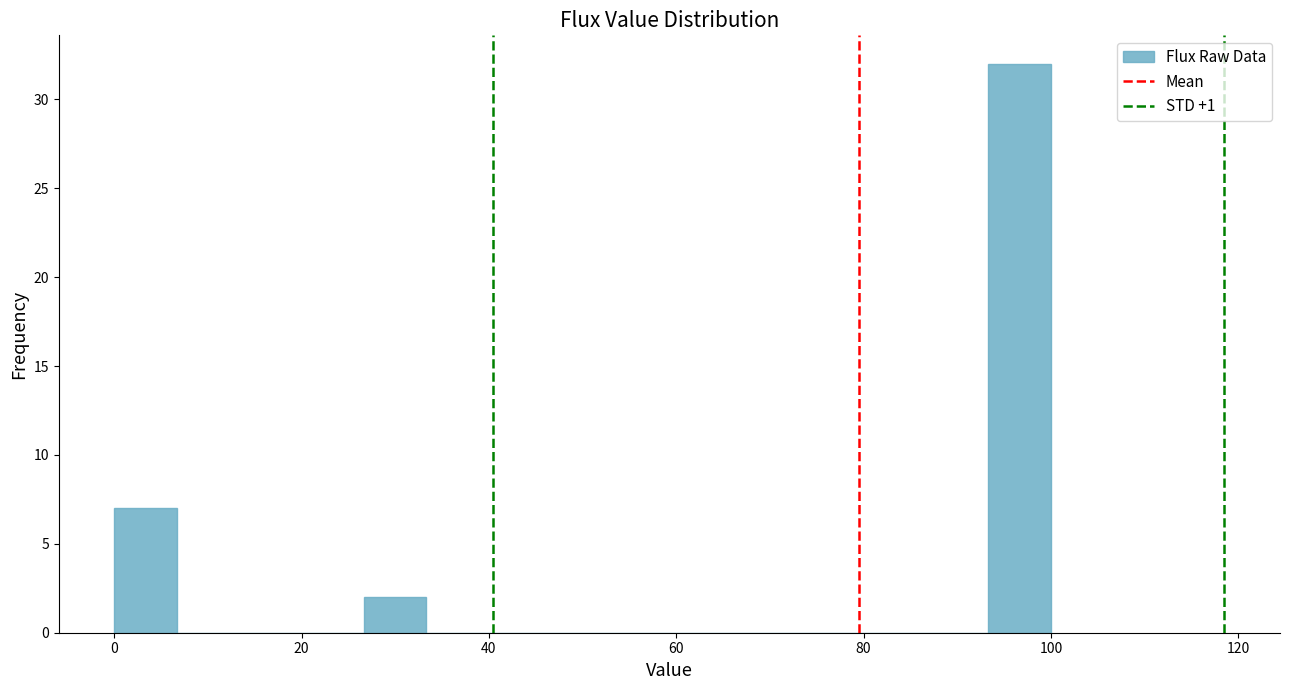

Around what value on the x-axis is the tallest bar? Give the approximate position of its centre, as read against the axis.

96